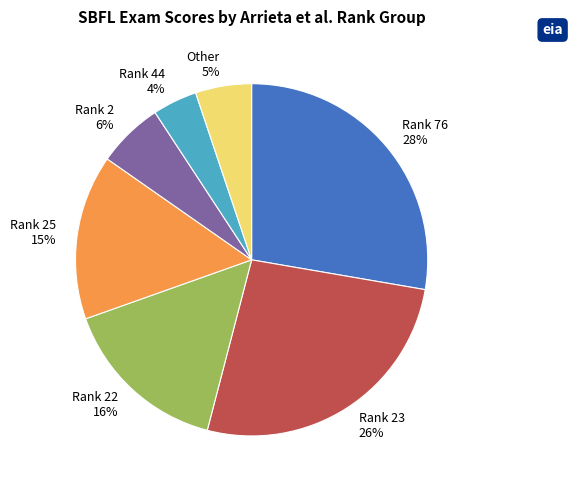

Is the sum of Rank 2 and Other greater than half?

No